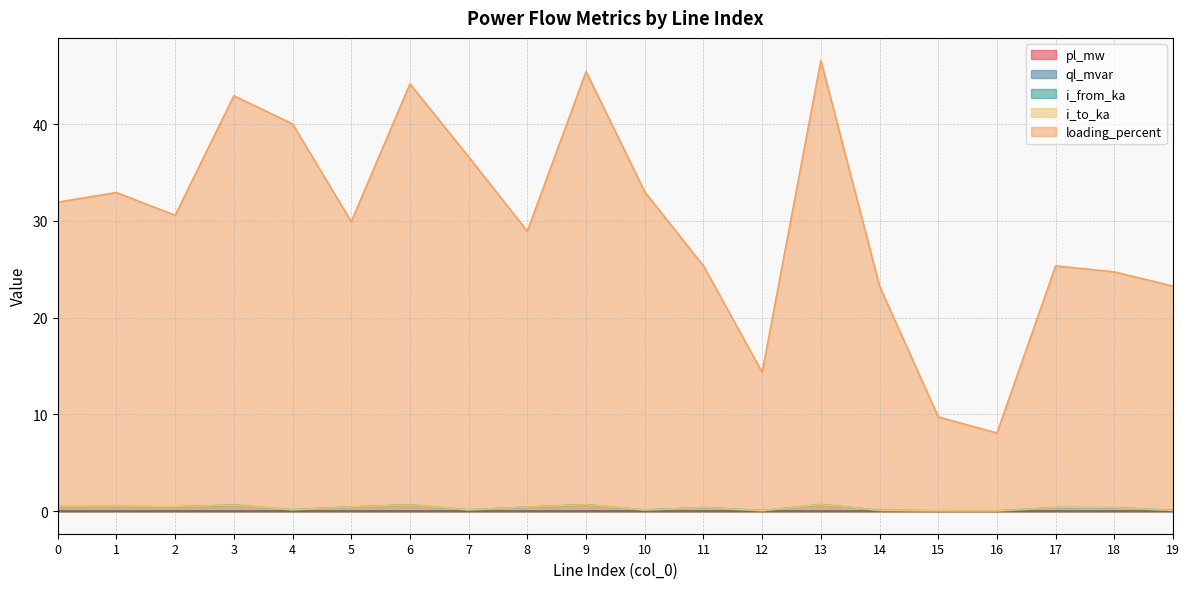

Is the value of i_to_ka at 13 greater than the value of loading_percent at 7?

No